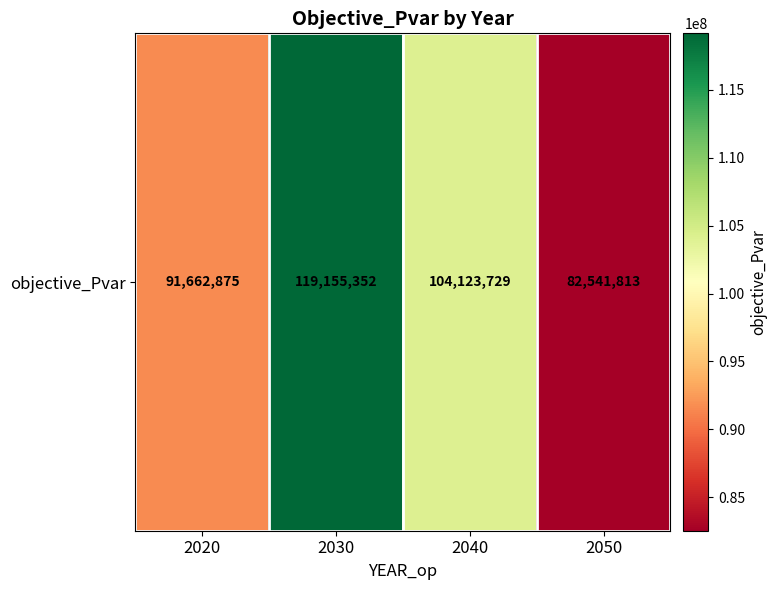

Reading left to right, transcribe all the data shown in this chart.

91662874.6	119155351.6	104123728.8	82541812.5